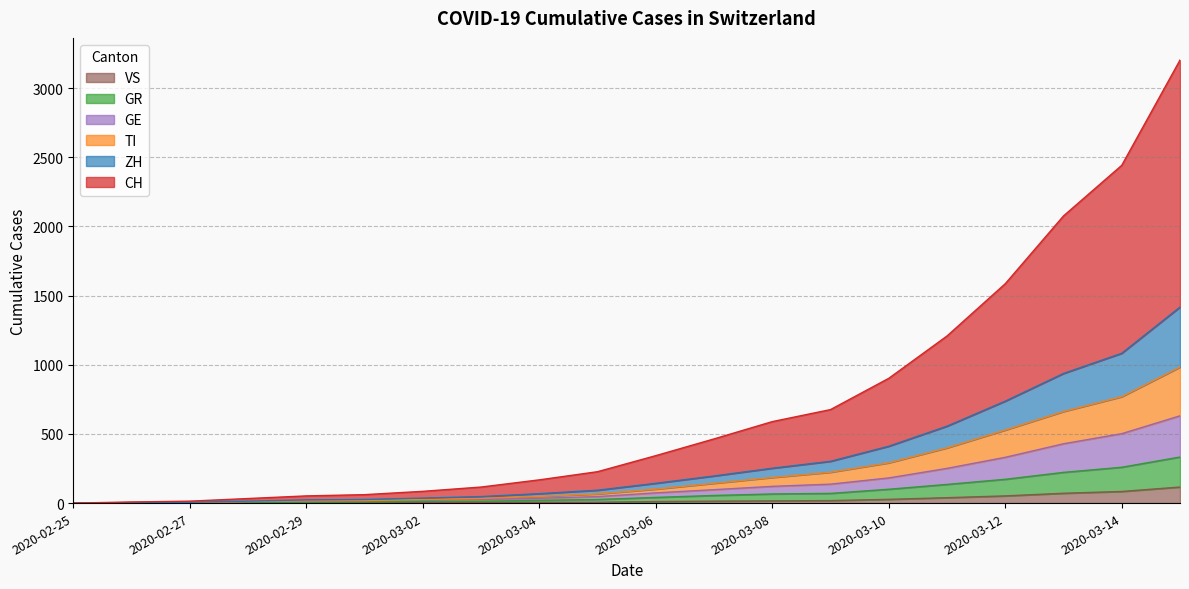

What is the value of the GR point at the 13th from the left?

66